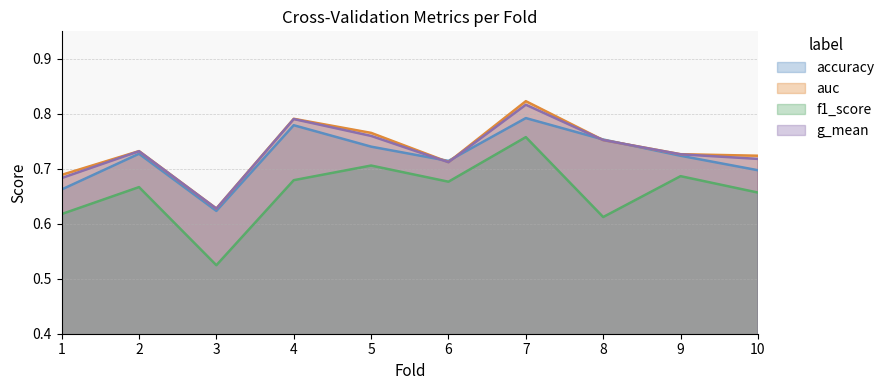

How many auc values are between 0 and 1?

10